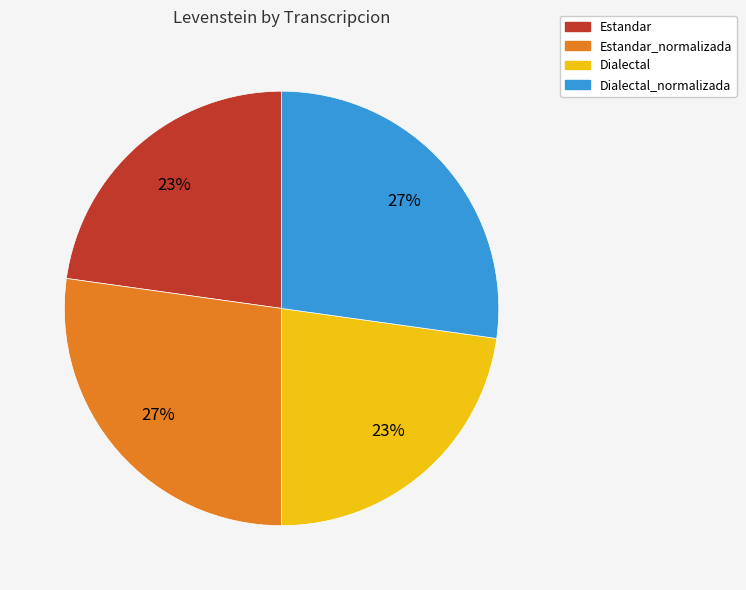

The Dialectal slice represents 23% of the pie. True or false?

True